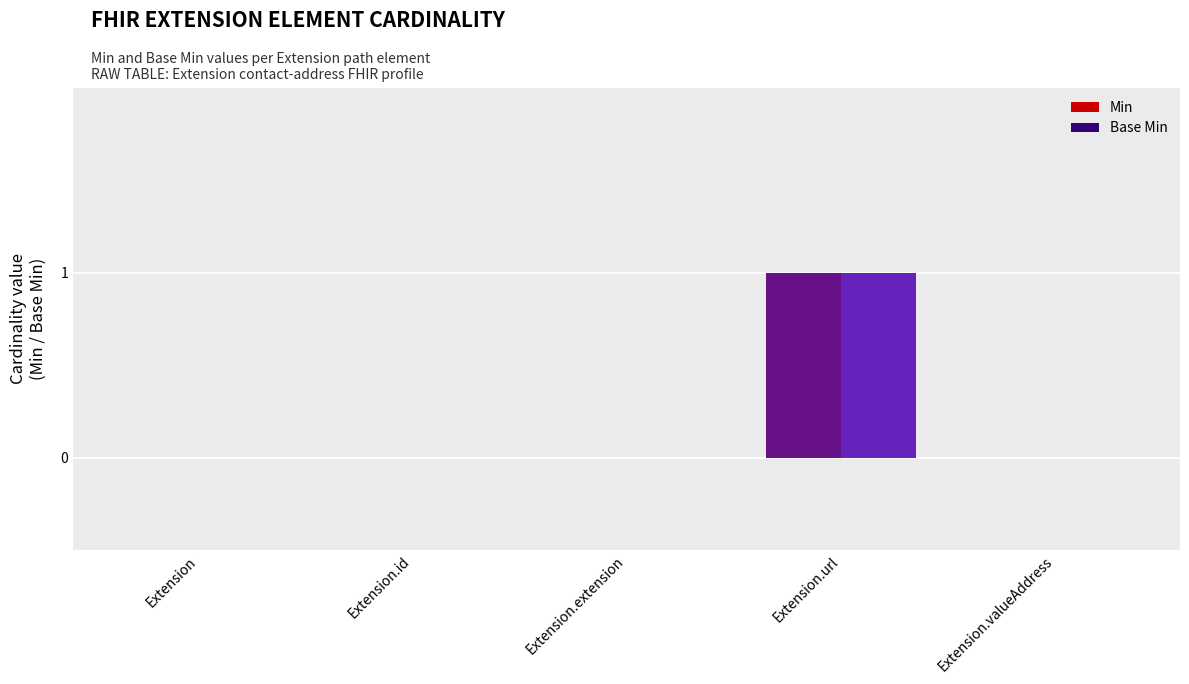

How many data points does each series have?

5